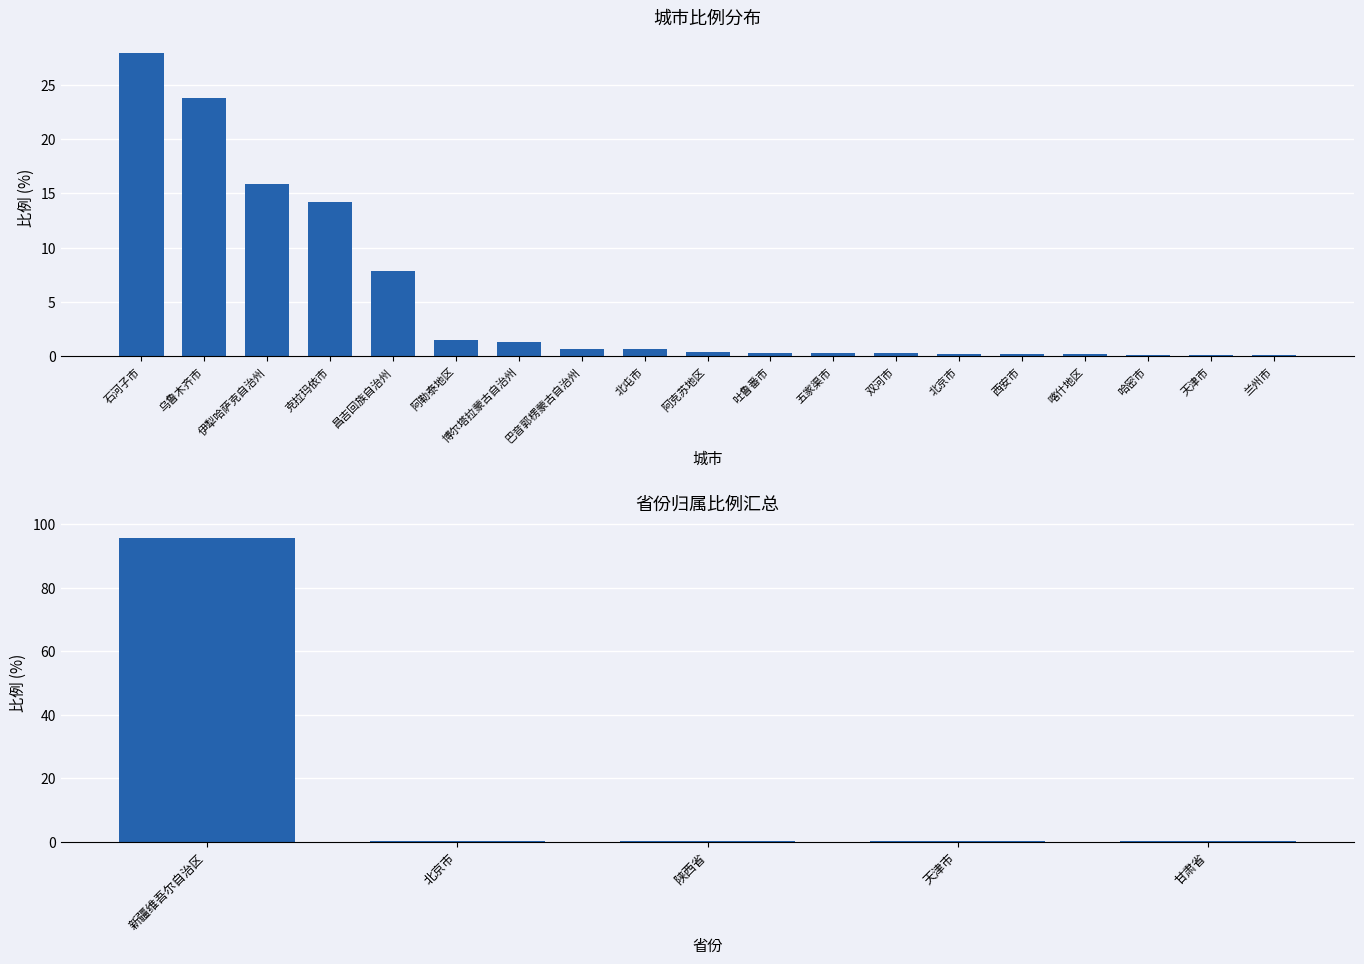

What is the difference between the values at 阿勒泰地区 and 昌吉回族自治州?

6.3